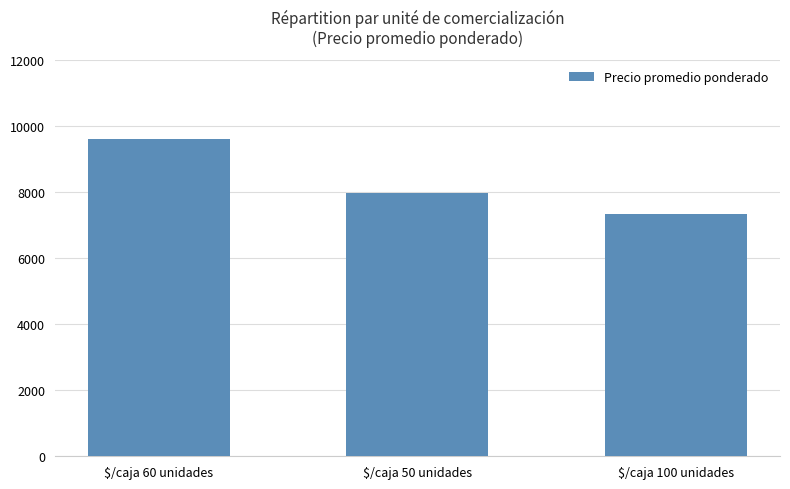

True or false: the data shows 13798 at $/caja 50 unidades.

False